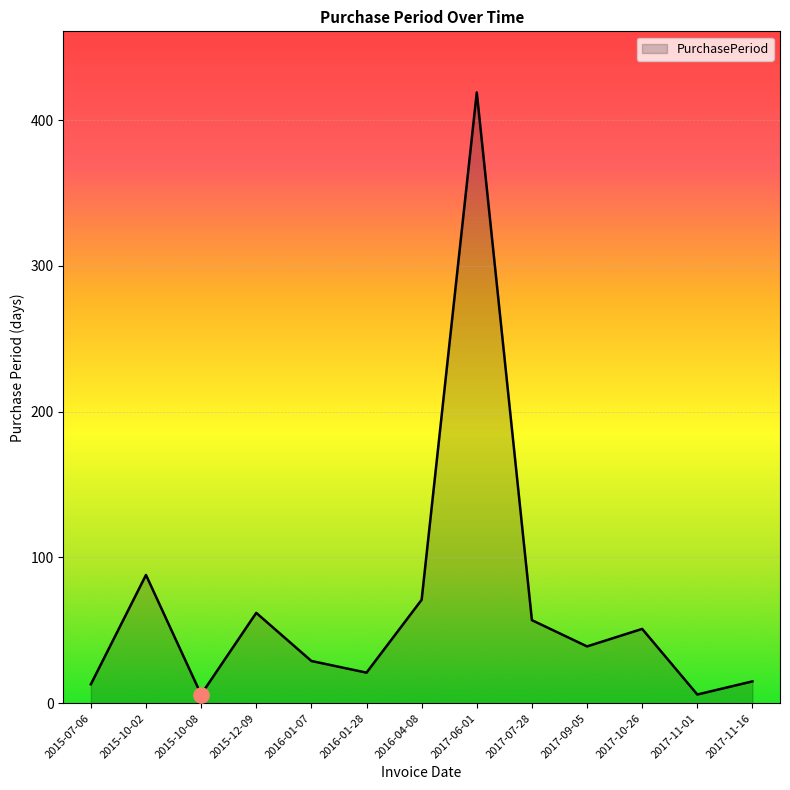

What is the change in value from 2017-09-05 to 2017-11-01?

-33